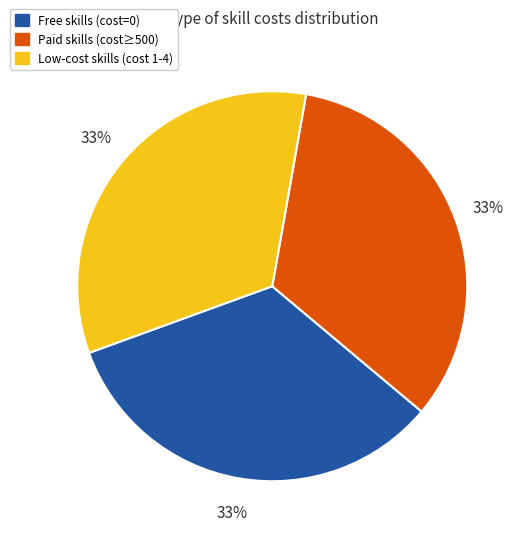

How many segments does this pie chart have?

3